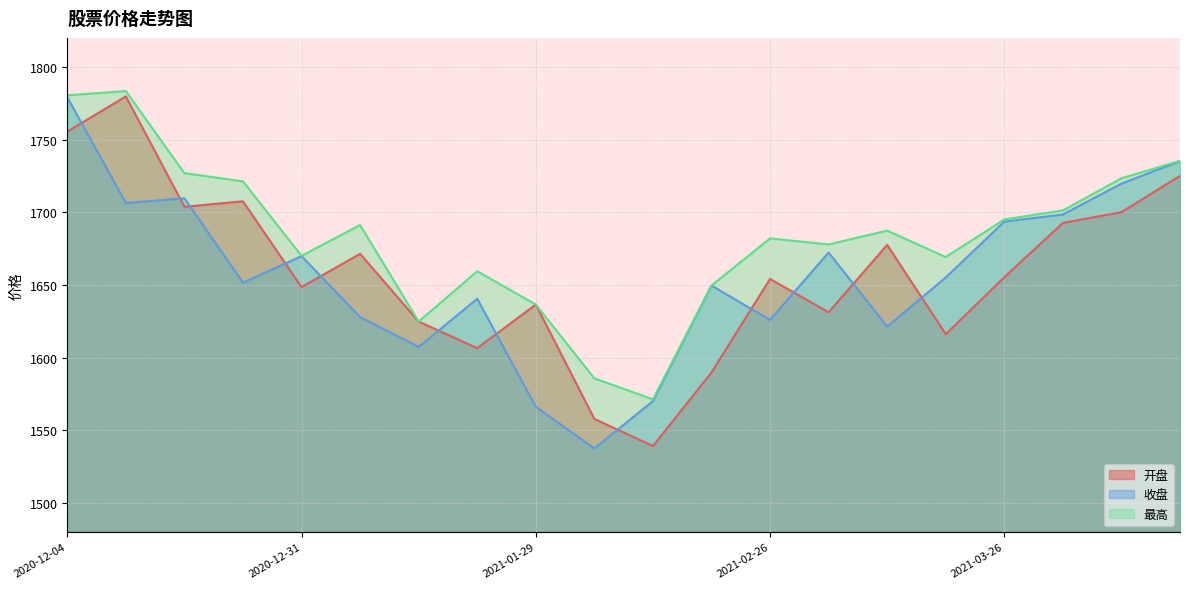

Count the number of categories in the chart.

20